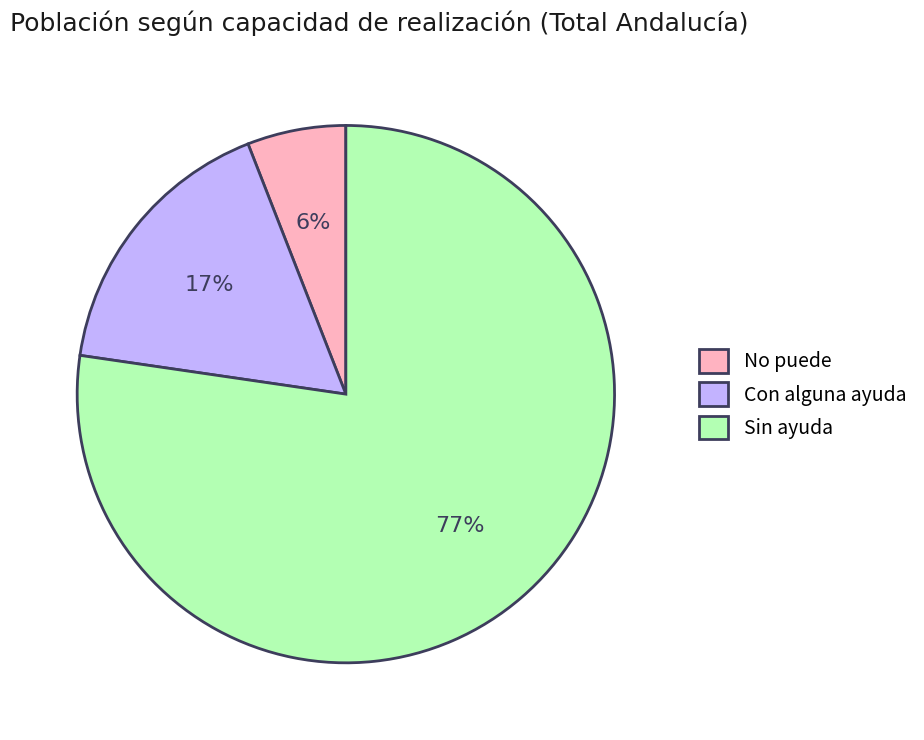

Approximately how many times larger is the value at No puede compared to Con alguna ayuda?

0.4